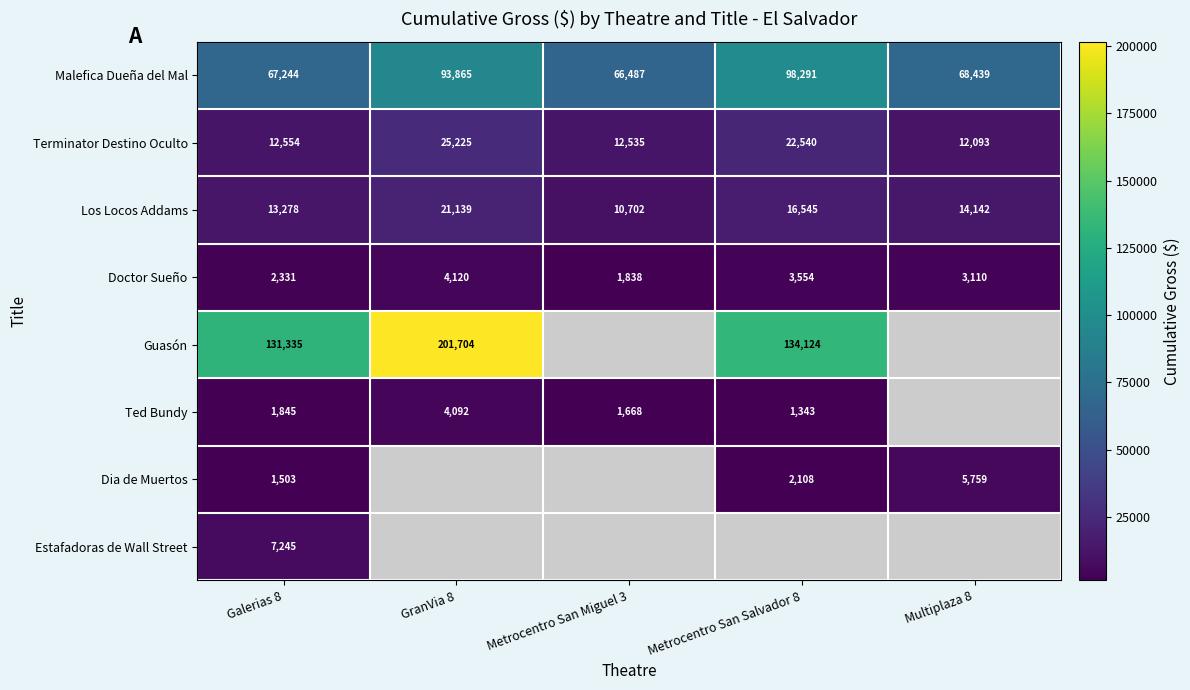

At which label is Malefica Dueña del Mal closest to 82389?

GranVia 8